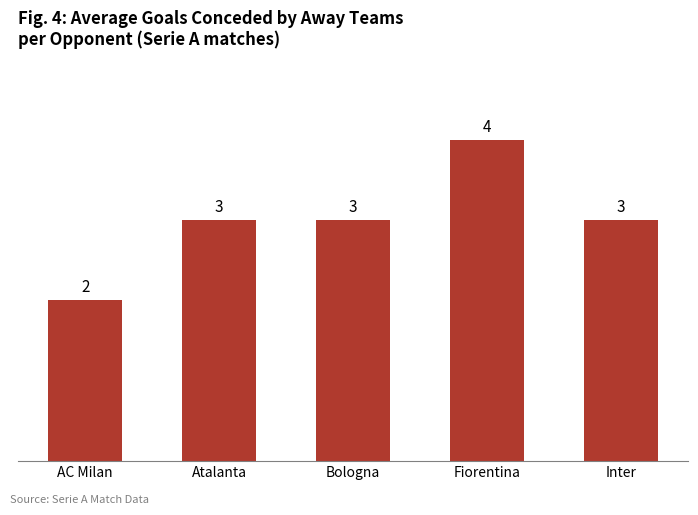

What is the ratio of the value at AC Milan to the value at Atalanta?

0.7